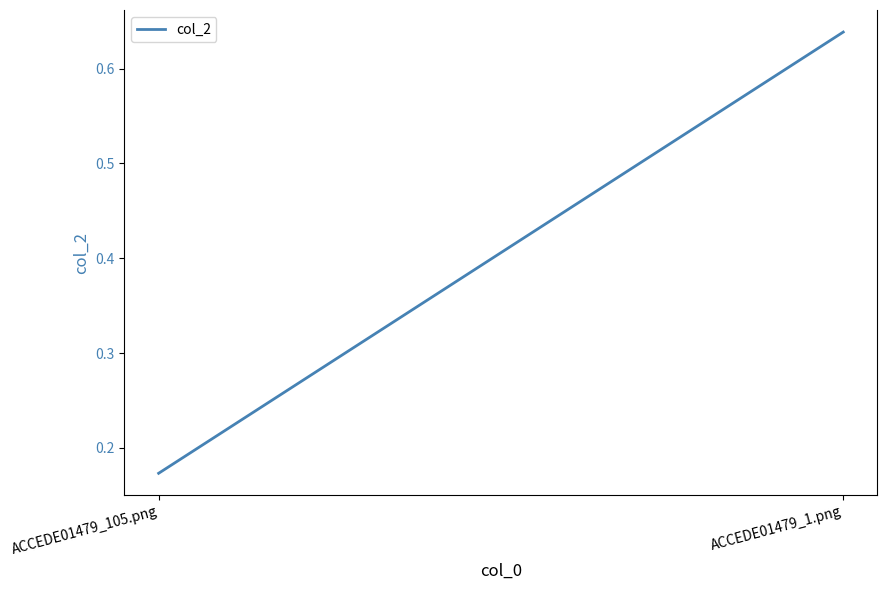

The chart shows a value of 0.3 at ACCEDE01479_1.png. True or false?

False